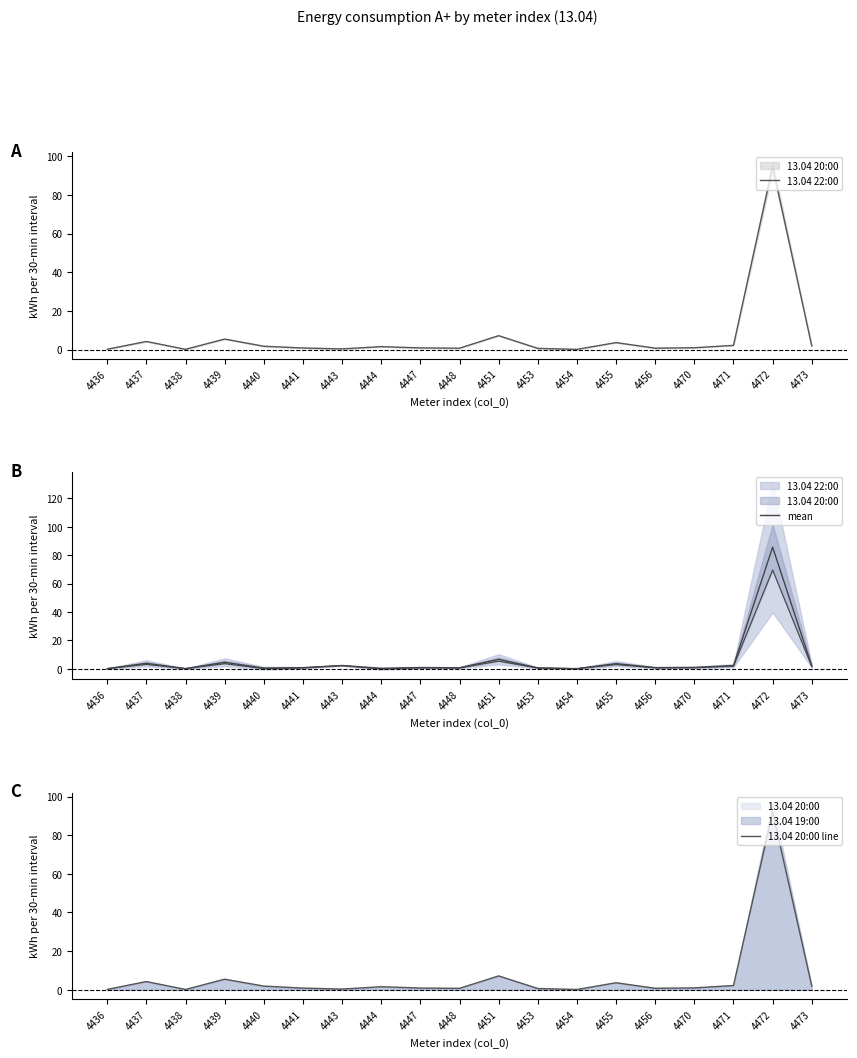

What is the minimum value shown in the chart?

0.1